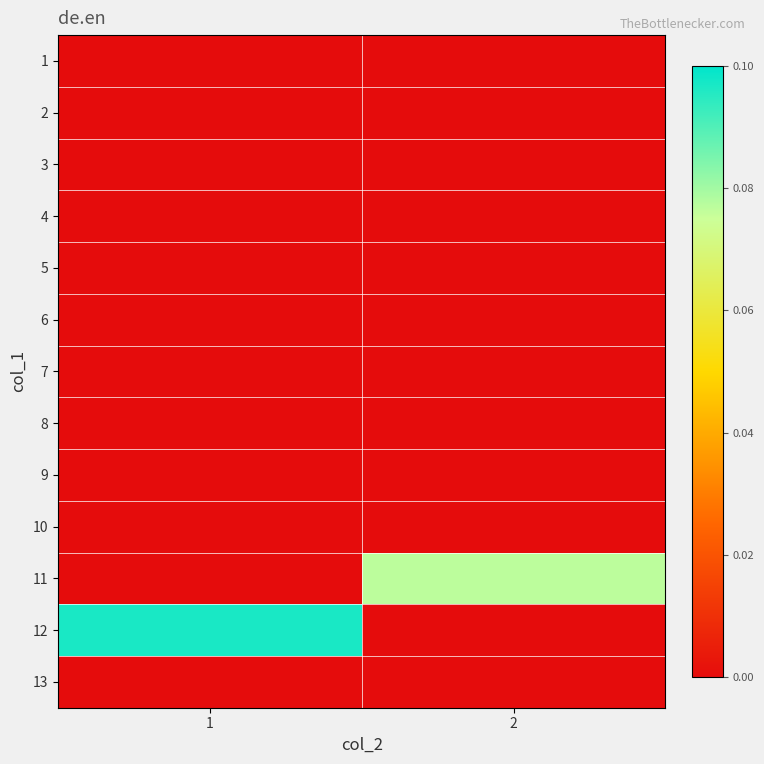

What is the total value across all series at 2?

0.1